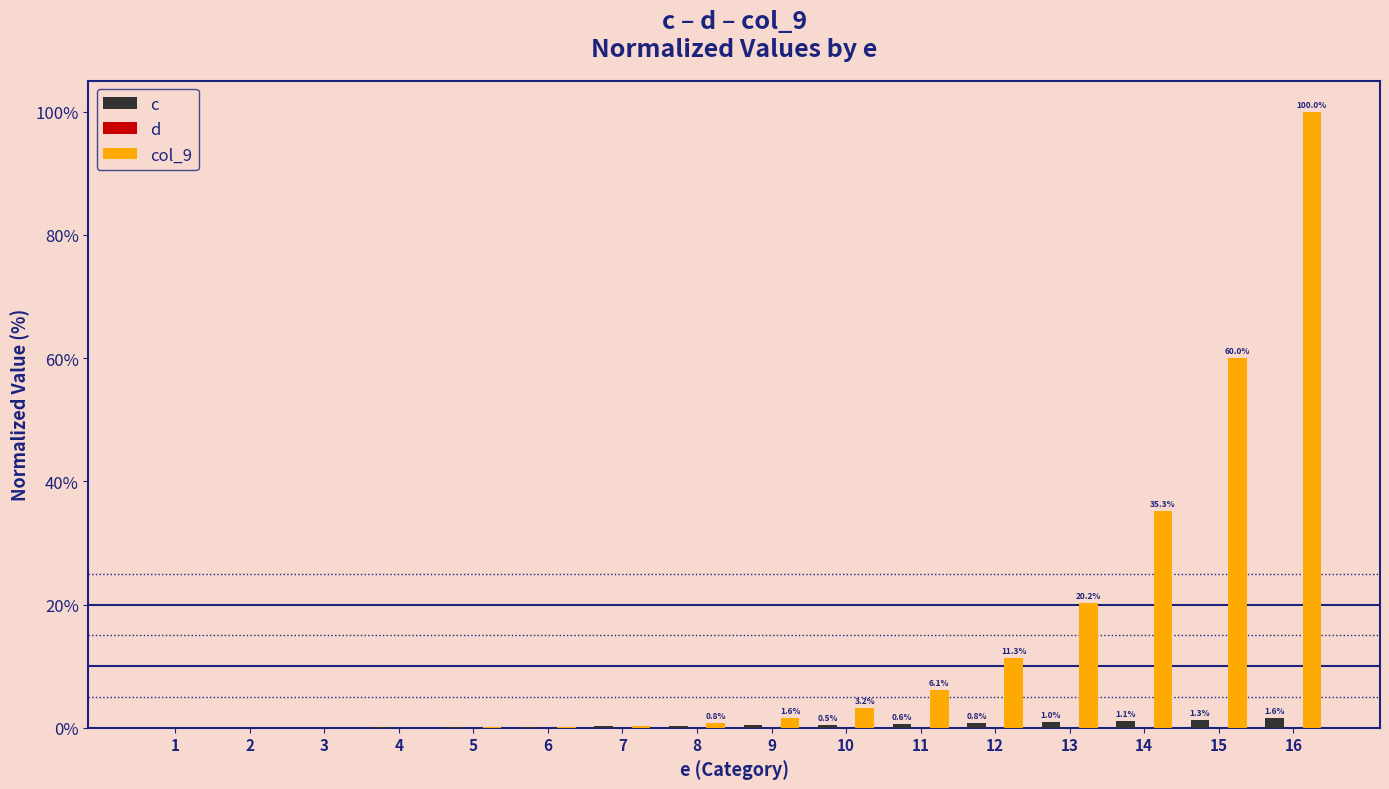

Which series has the largest total across all categories?

col_9